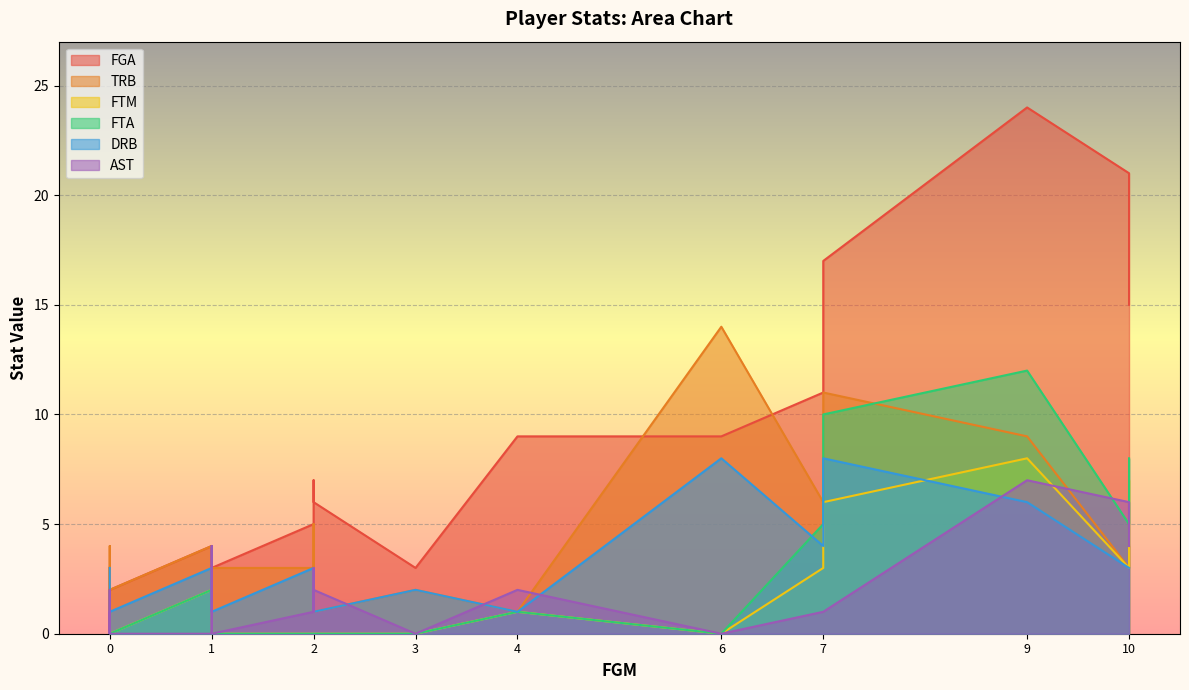

What is the sum of all FTA values?

45